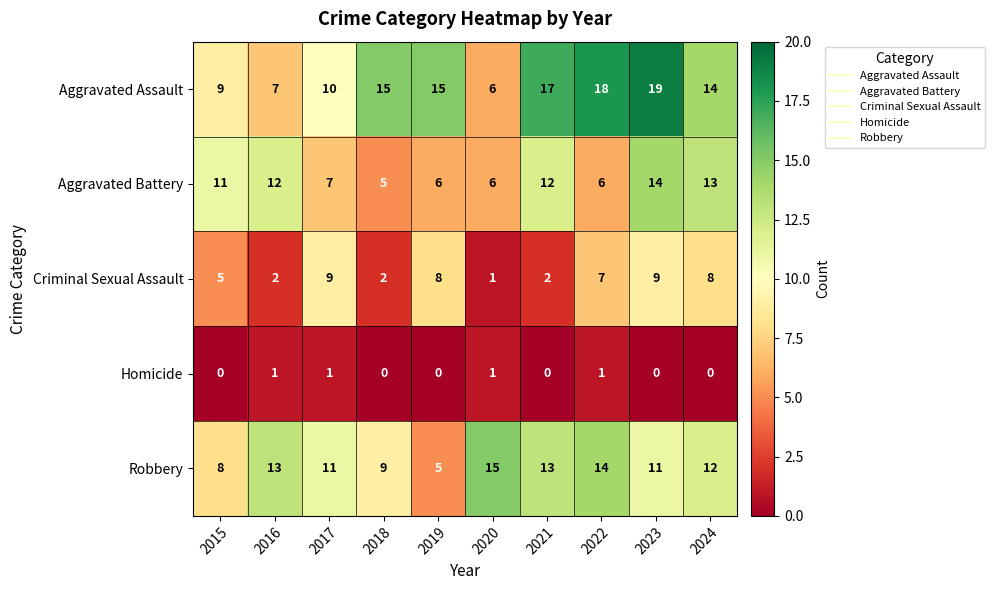

True or false: Aggravated Assault has a value of 17 at 2021.

True